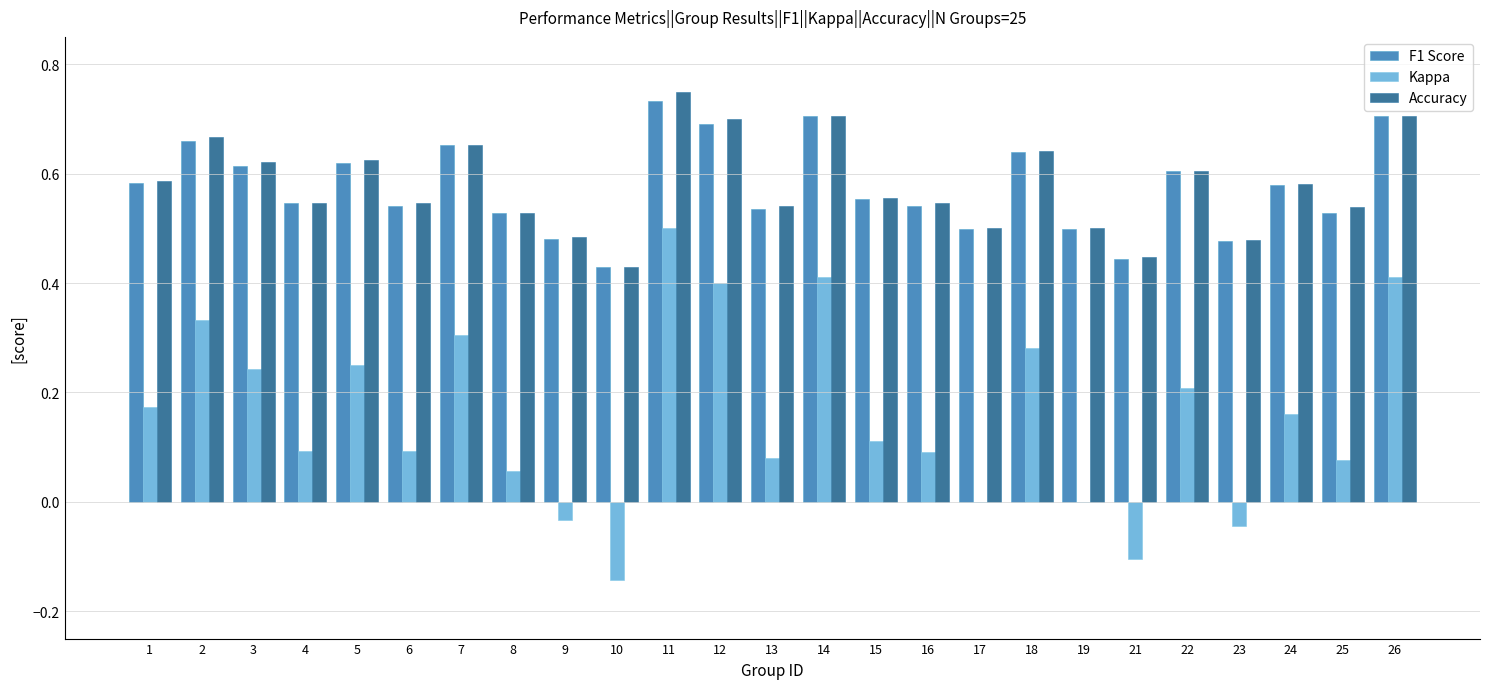

What is the sum of all Kappa values?

4.0